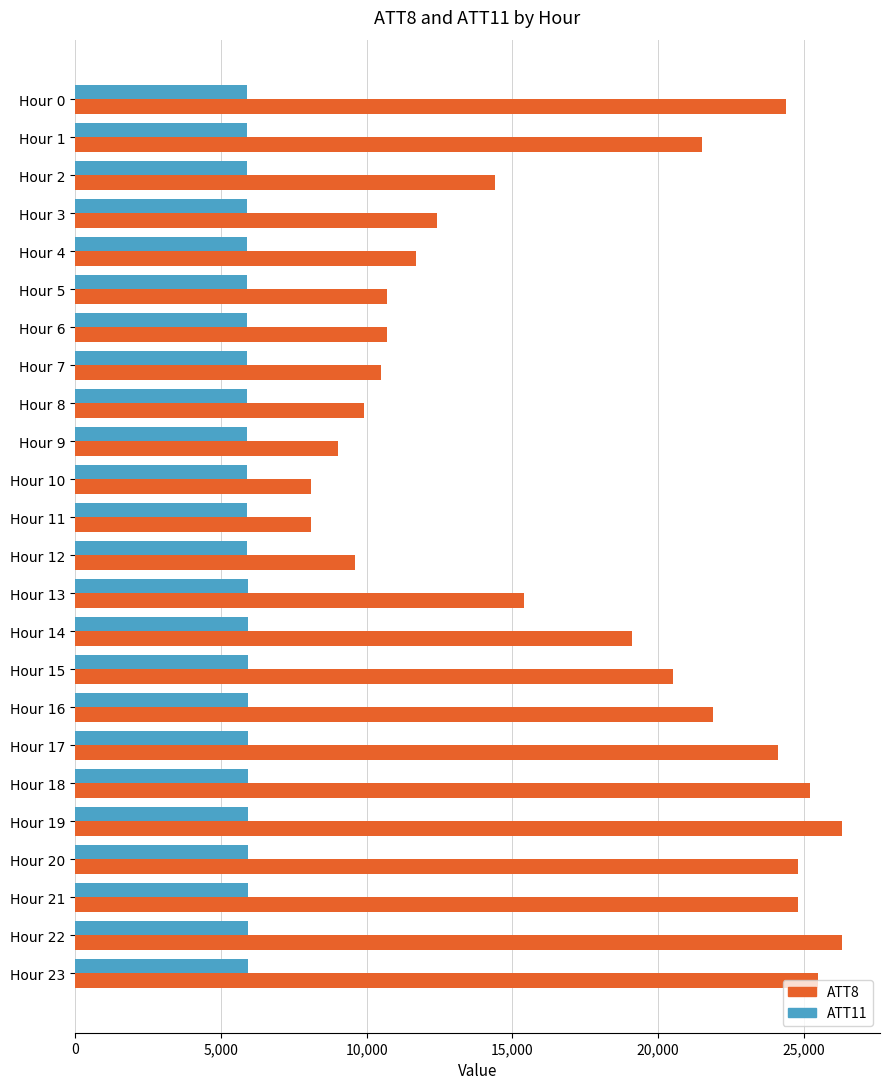

How many values in the ATT11 series are below 5907?

12